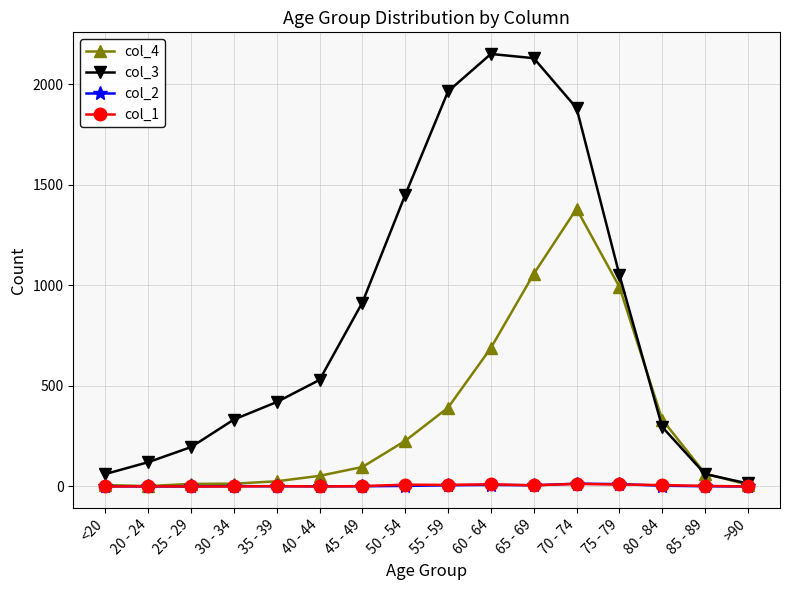

The col_4 series shows 398 at 50 - 54. True or false?

False